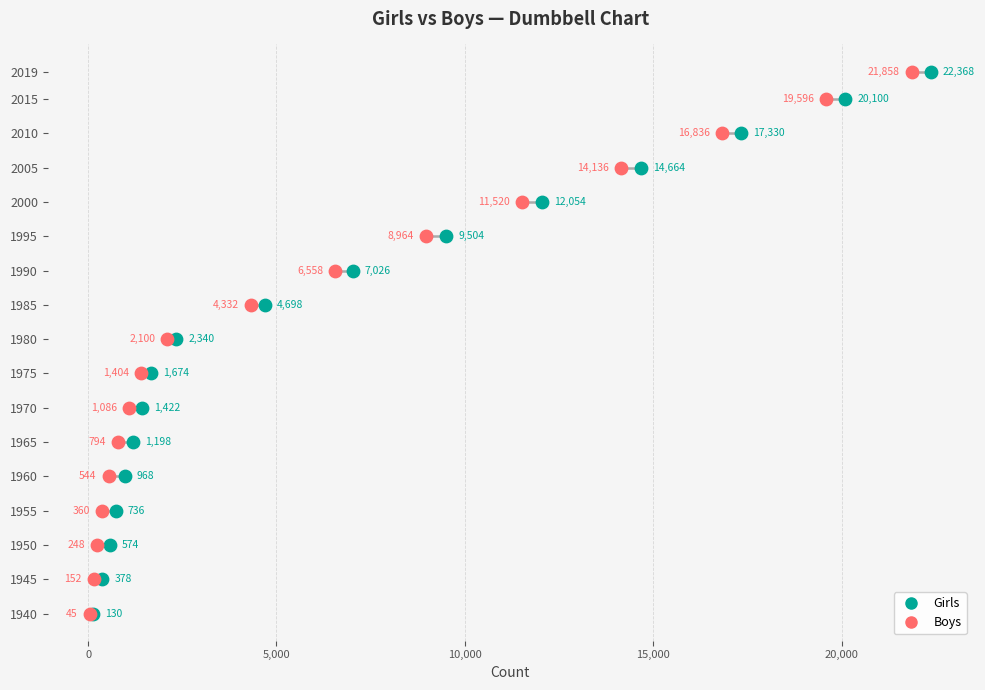

What are all the series names shown in the legend?

Girls, Boys